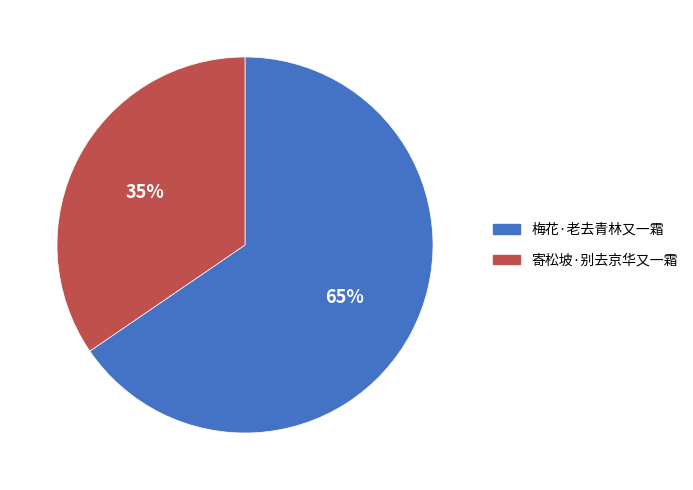

To the nearest percent, what percentage of the pie is 寄松坡·别去京华又一霜?

35%